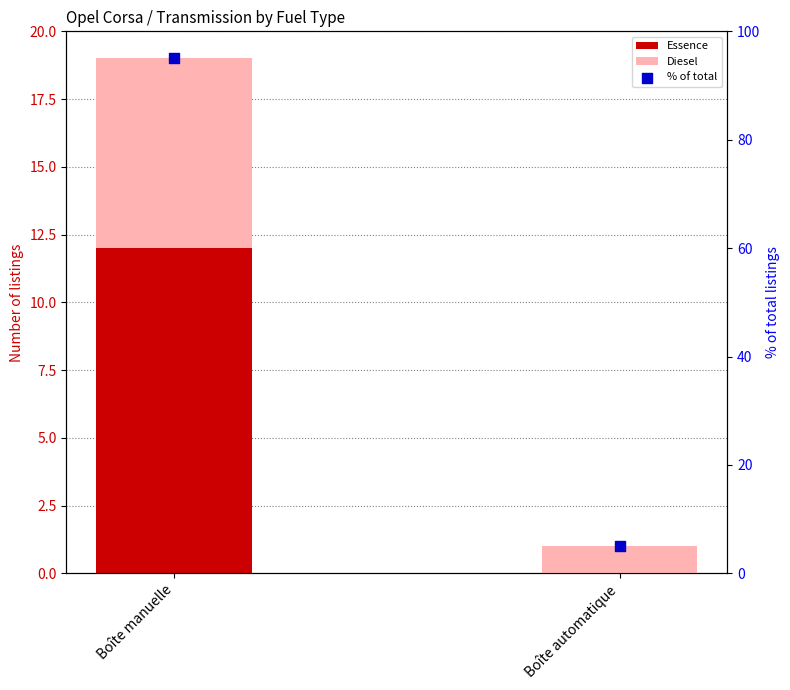

Is the value of % of total at Boîte manuelle greater than the value of Essence at Boîte automatique?

Yes